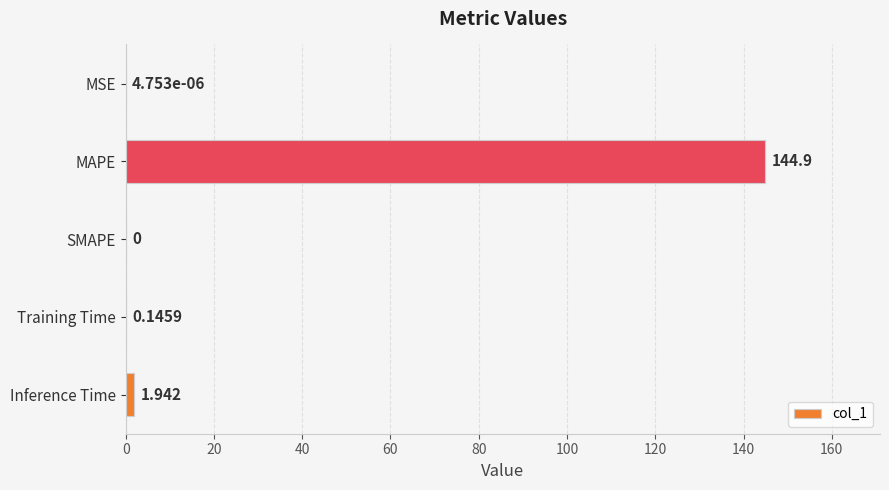

What is the average value?

29.4